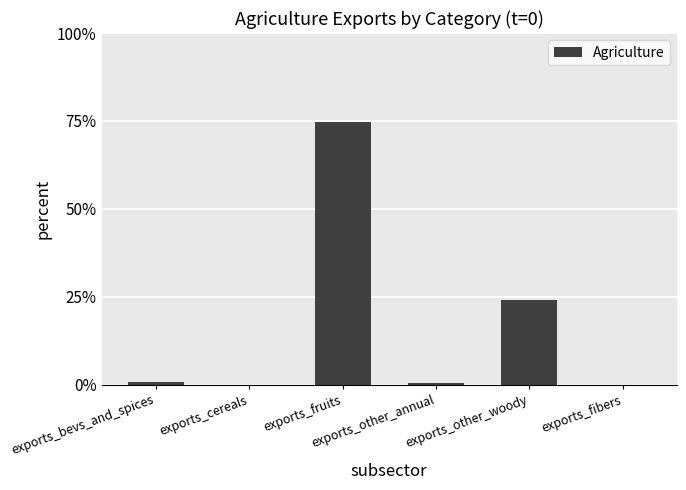

What is the sum of the values at exports_other_annual and exports_other_woody?

24.6